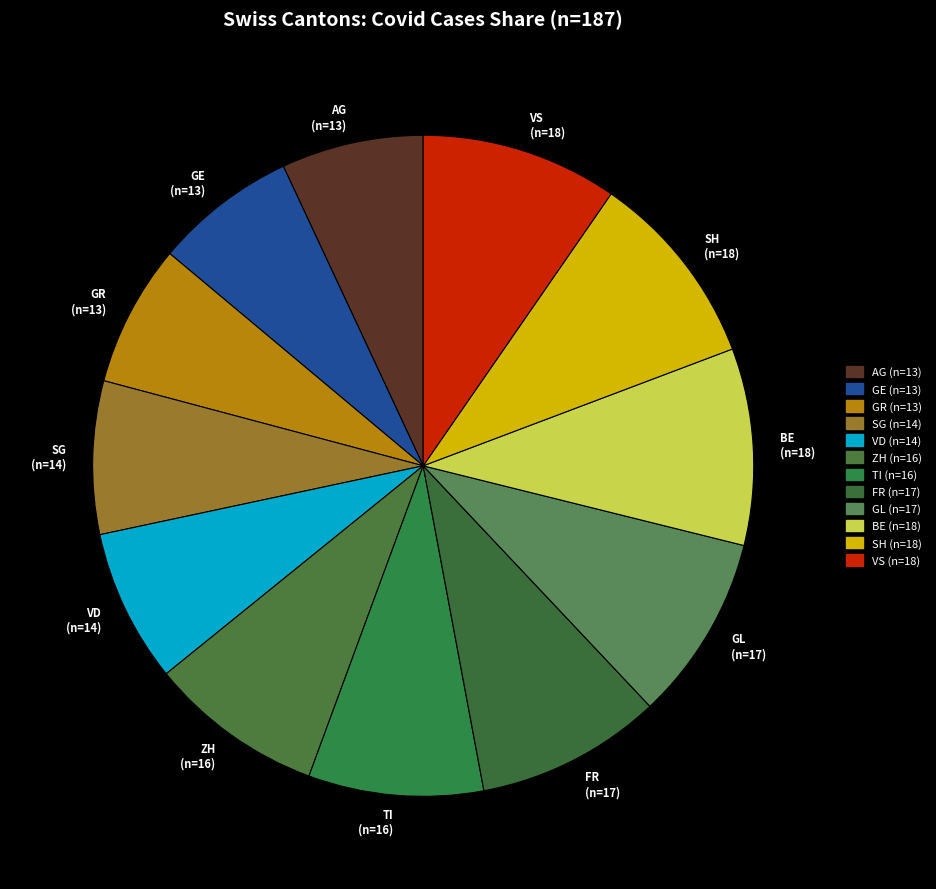

How many slices are in this pie chart?

12